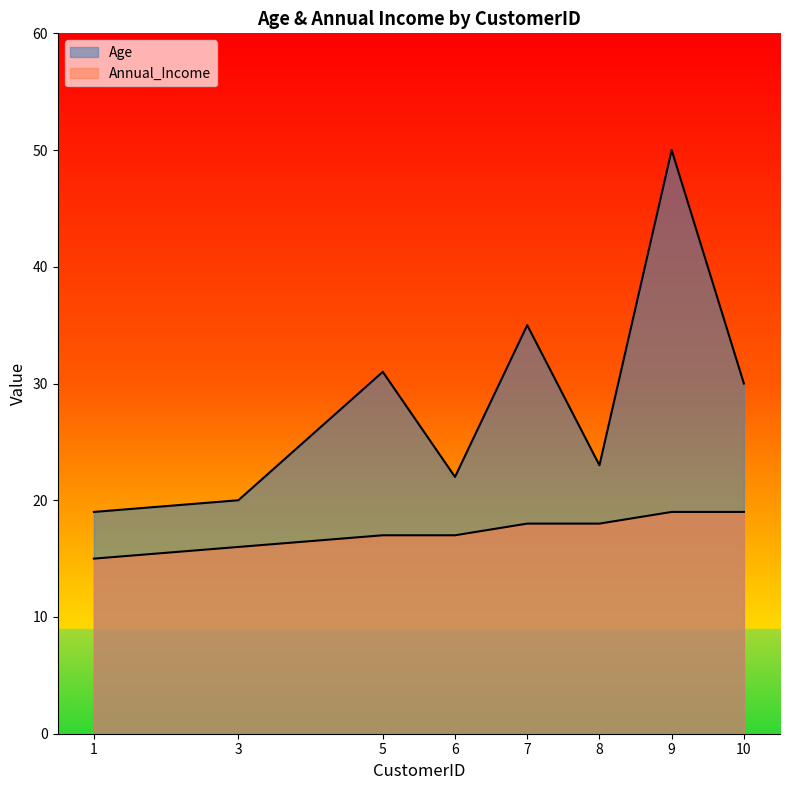

Reading left to right, what are all the values shown in this chart?

Age: 19	20	31	22	35	23	50	30
Annual_Income: 15	16	17	17	18	18	19	19